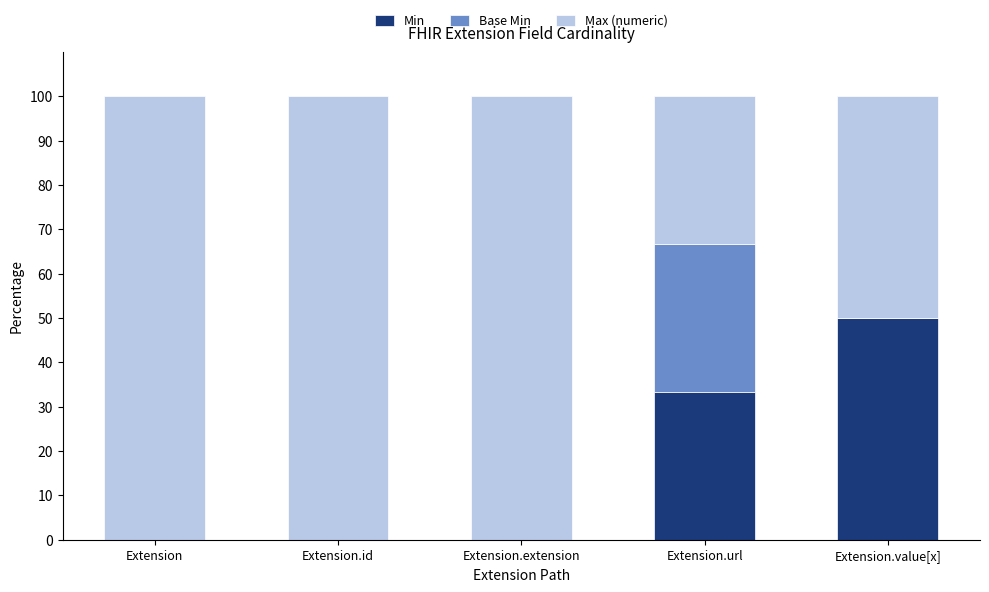

What are all the series names shown in the legend?

Min, Base Min, Max (numeric)